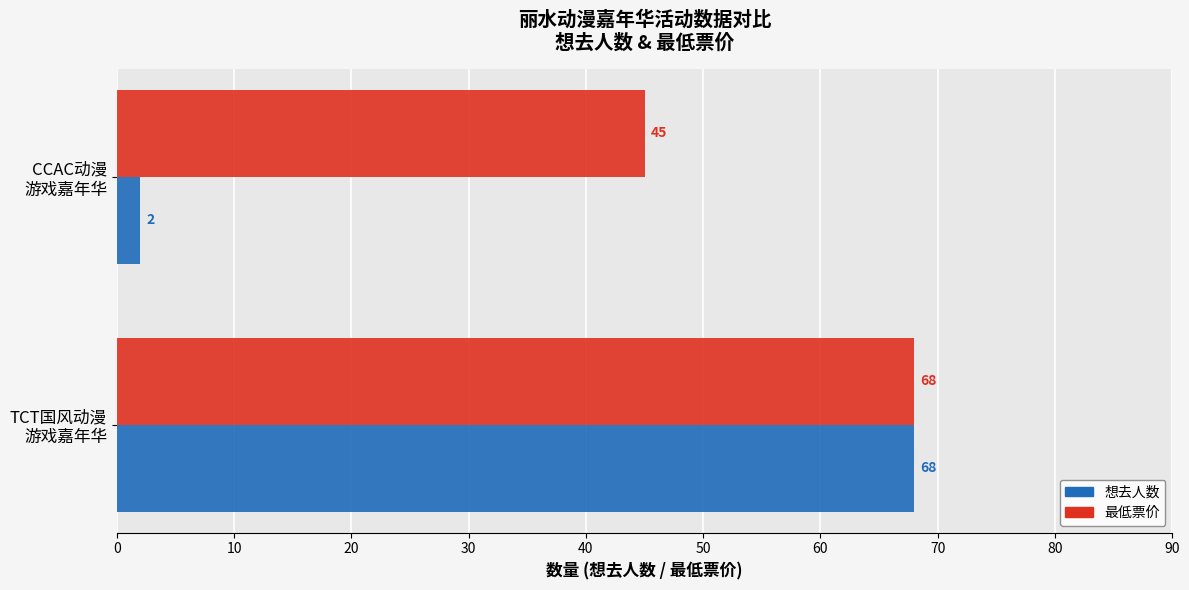

Which series has the largest total across all categories?

最低票价